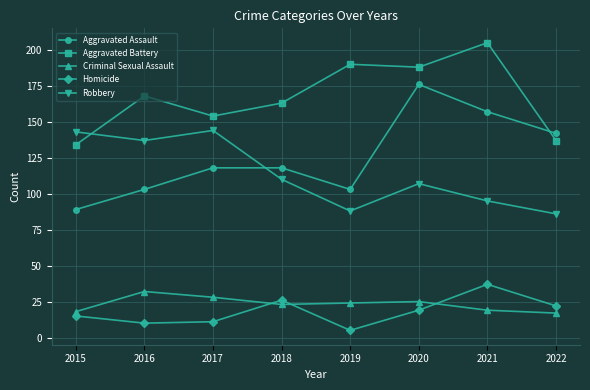

What is the sum of all Homicide values?

145